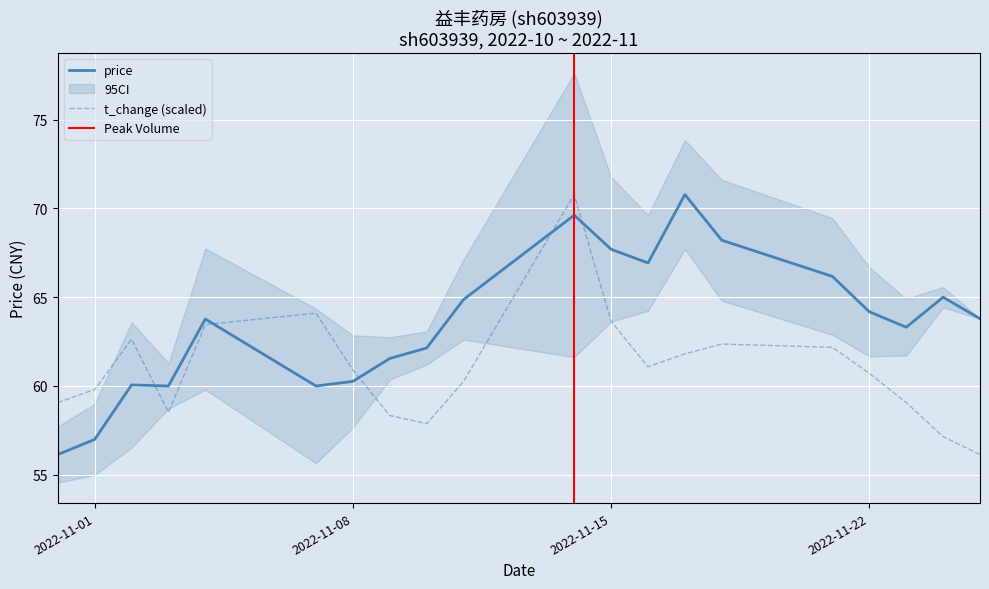

Does the chart display data point markers on the line(s)?

No